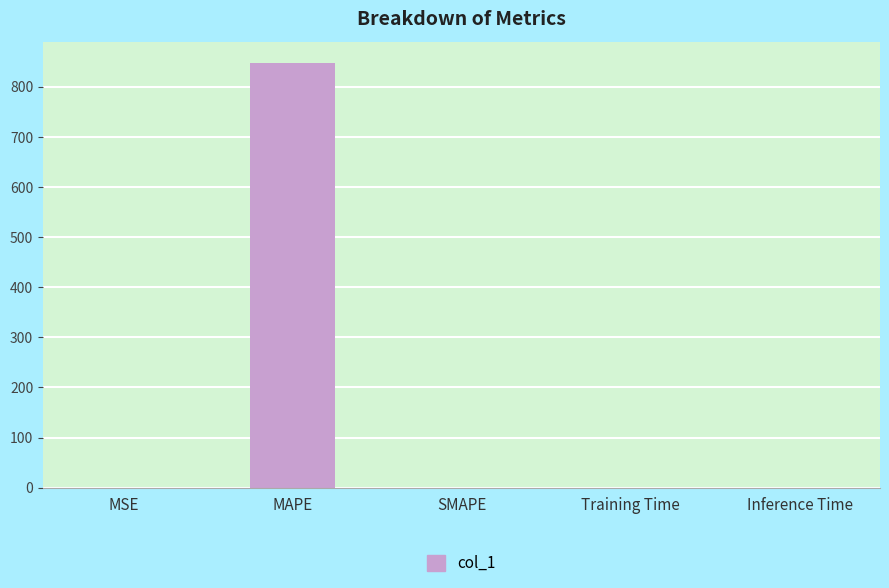

What is the sum of all values?

848.0